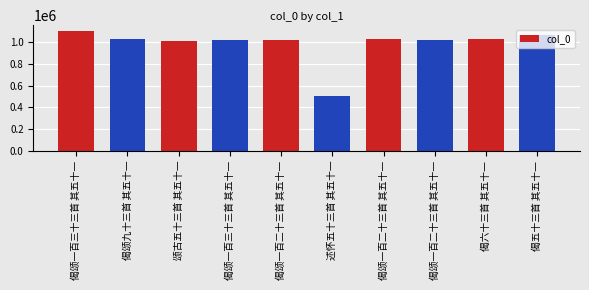

How many bars are there in total?

10